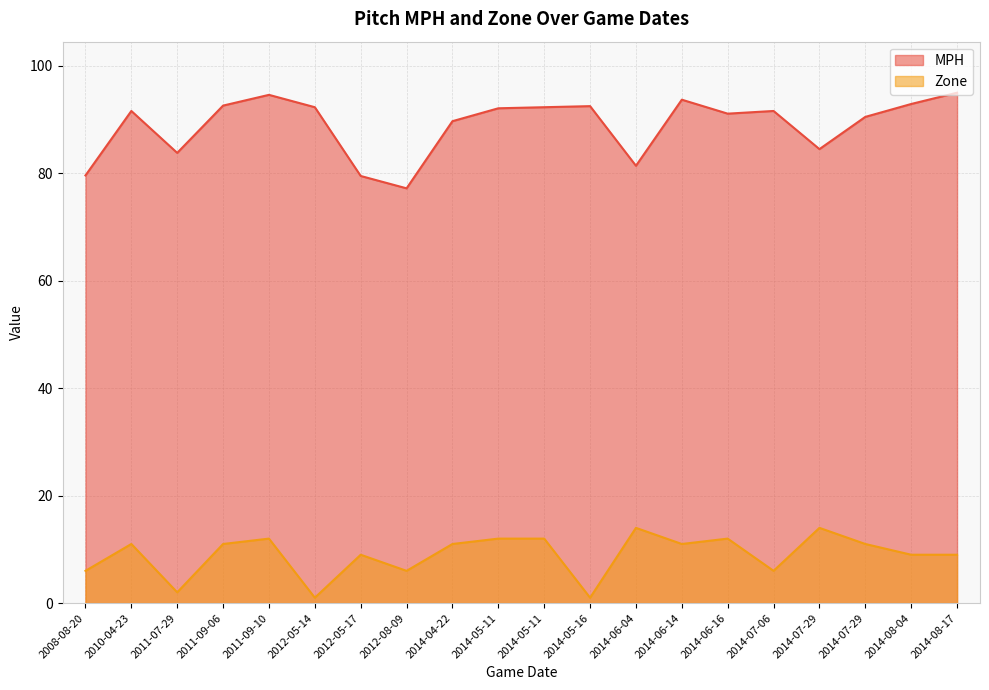

What is the spread (max minus min) of values at 2014-07-29?

70.5